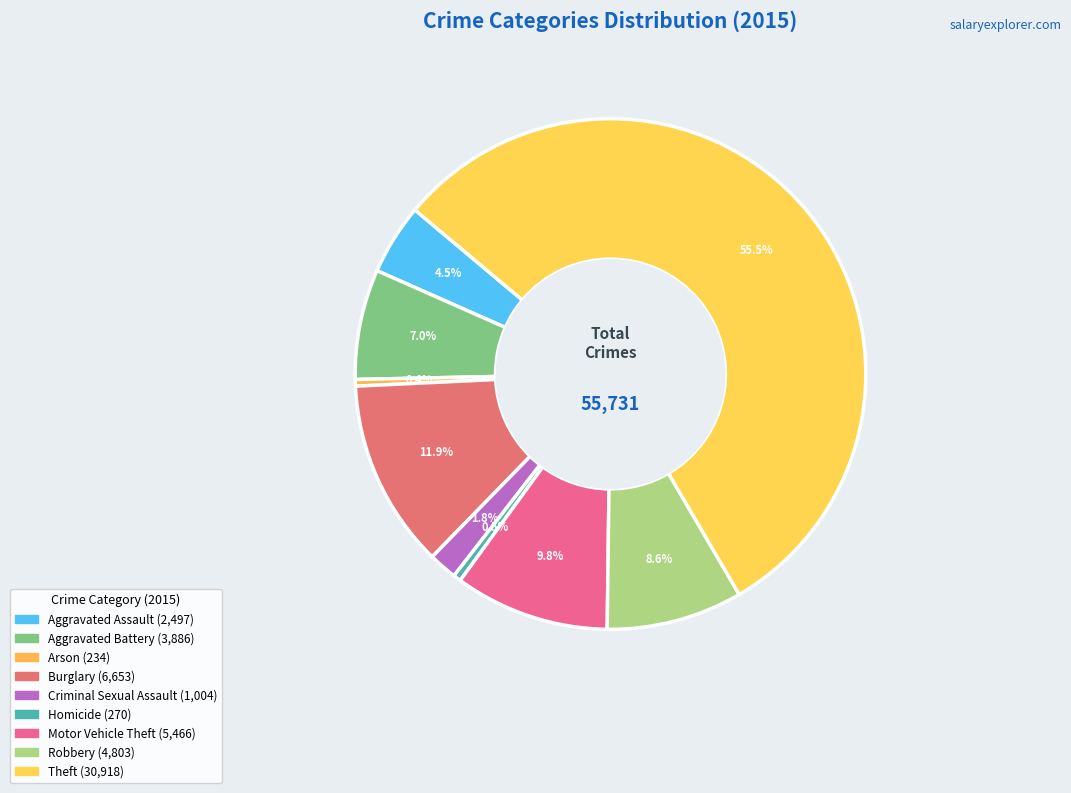

What is the change in value from Aggravated Battery to Criminal Sexual Assault?

-2882